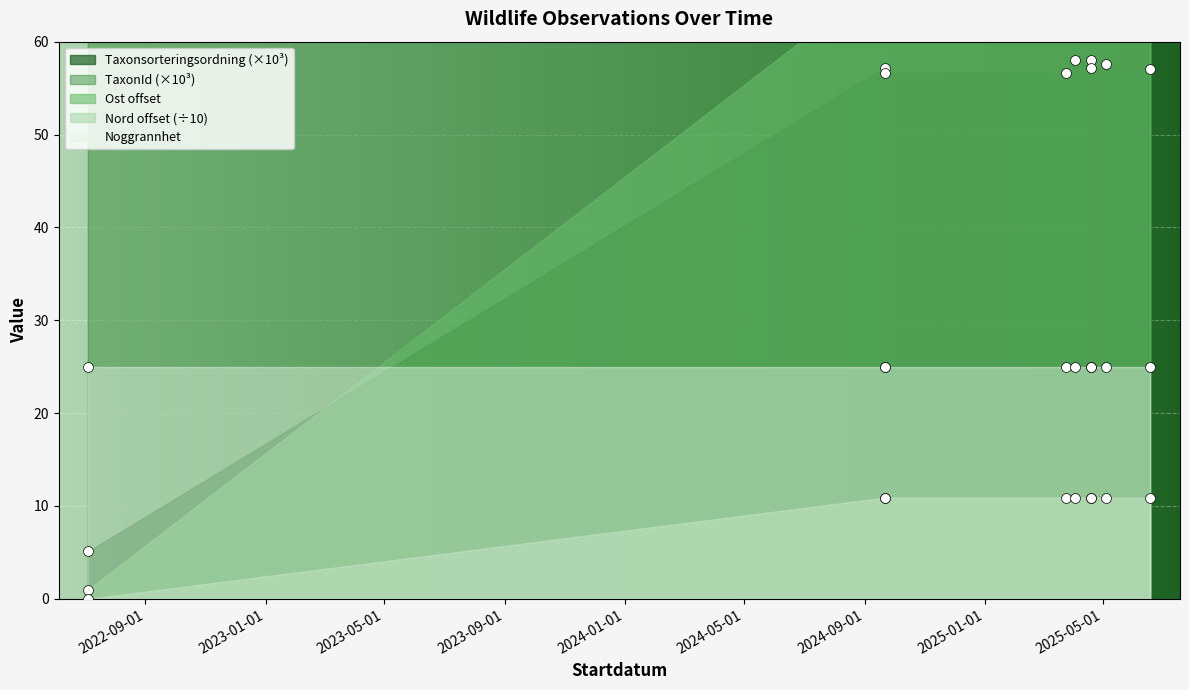

Which series reaches the minimum Y coordinate?

Nord